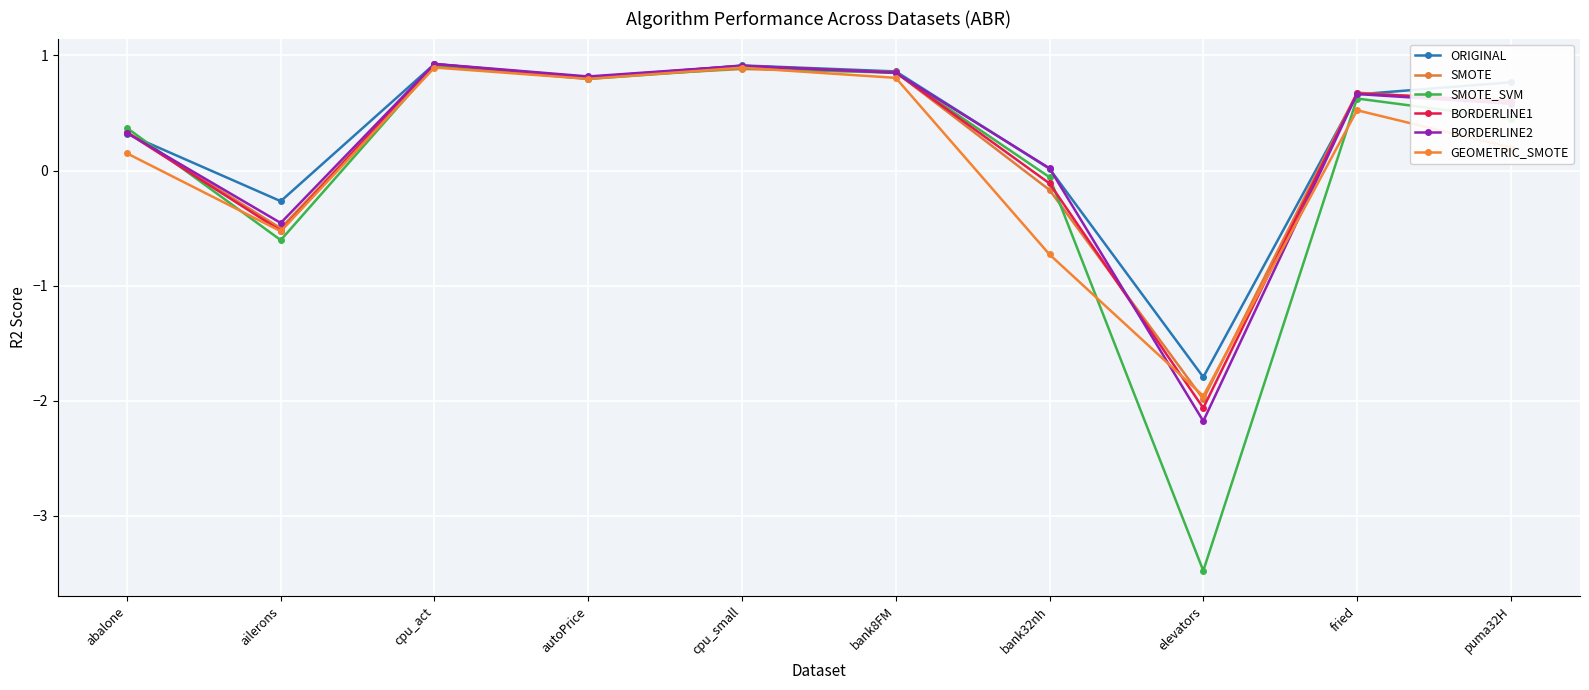

True or false: BORDERLINE1 has a value of 0.8 at autoPrice.

True